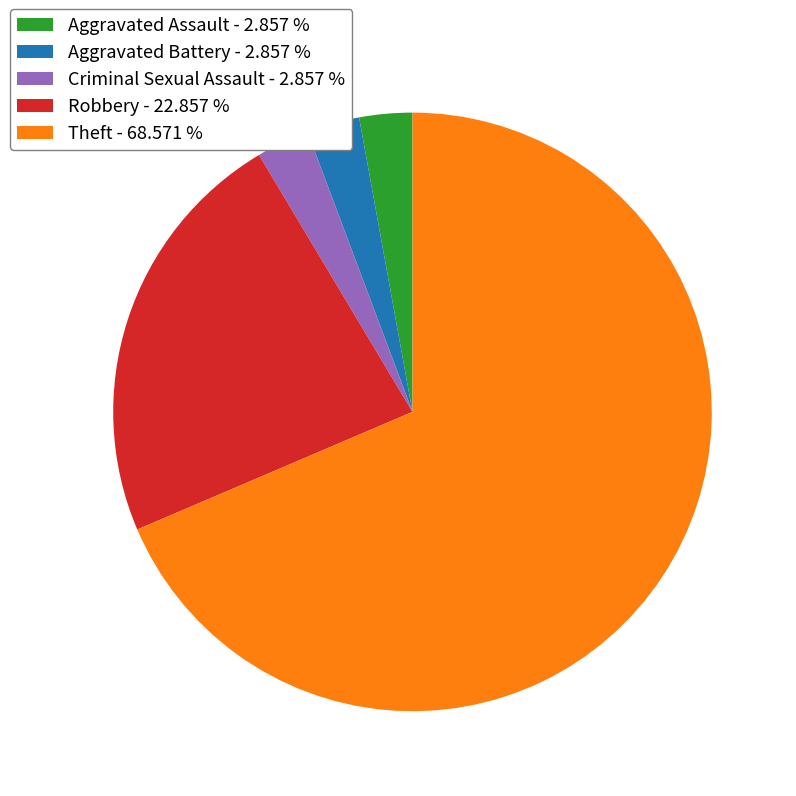

Approximately how many times larger is the value at Criminal Sexual Assault - 2.857 % compared to Aggravated Battery - 2.857 %?

1.0